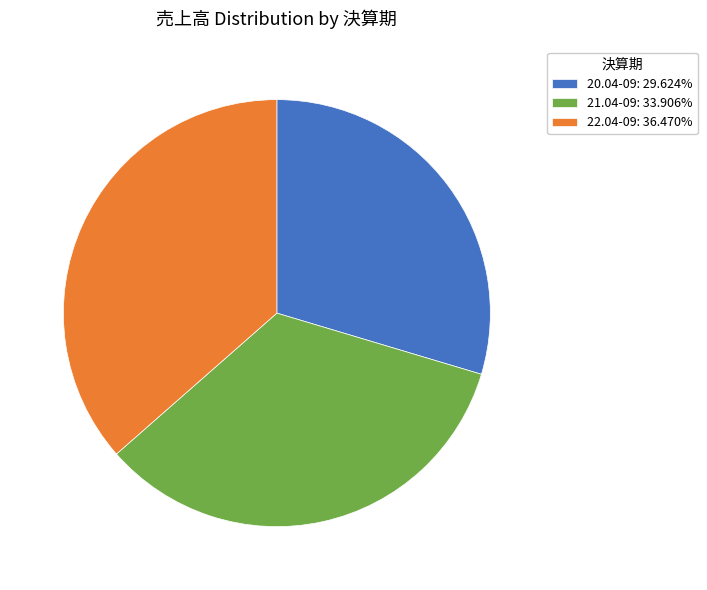

Rank the categories by value from lowest to highest.

20.04-09, 21.04-09, 22.04-09